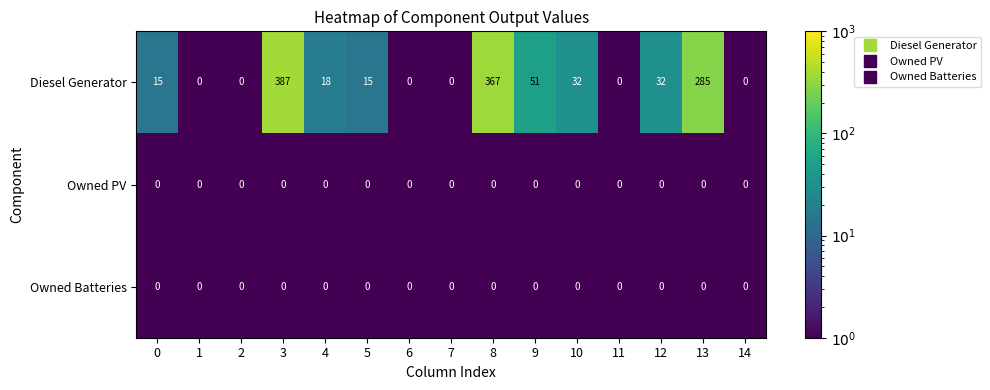

How many categories are shown in the chart?

15